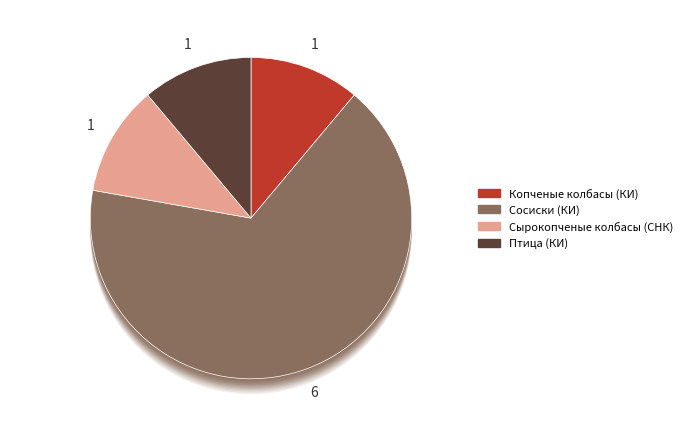

To the nearest percent, what portion does Сосиски represent?

67%